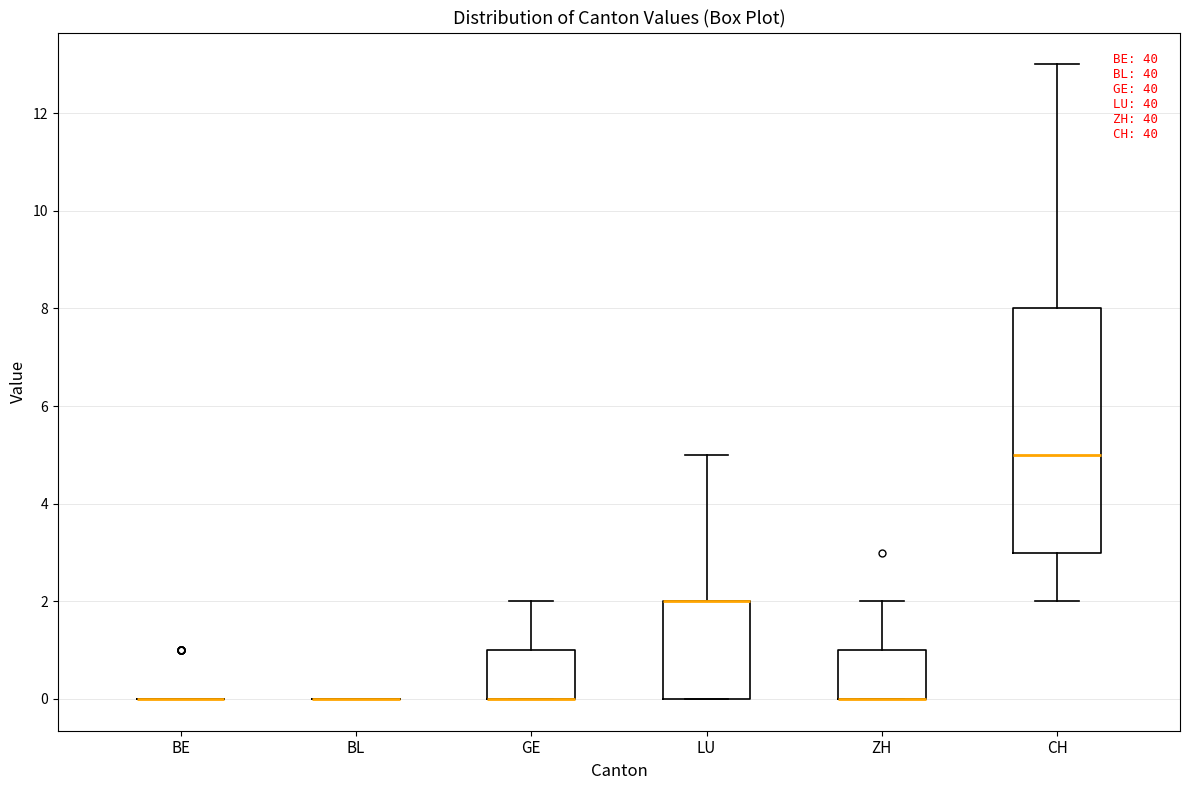

Which box is the tallest, from its lower edge to its upper edge?

CH